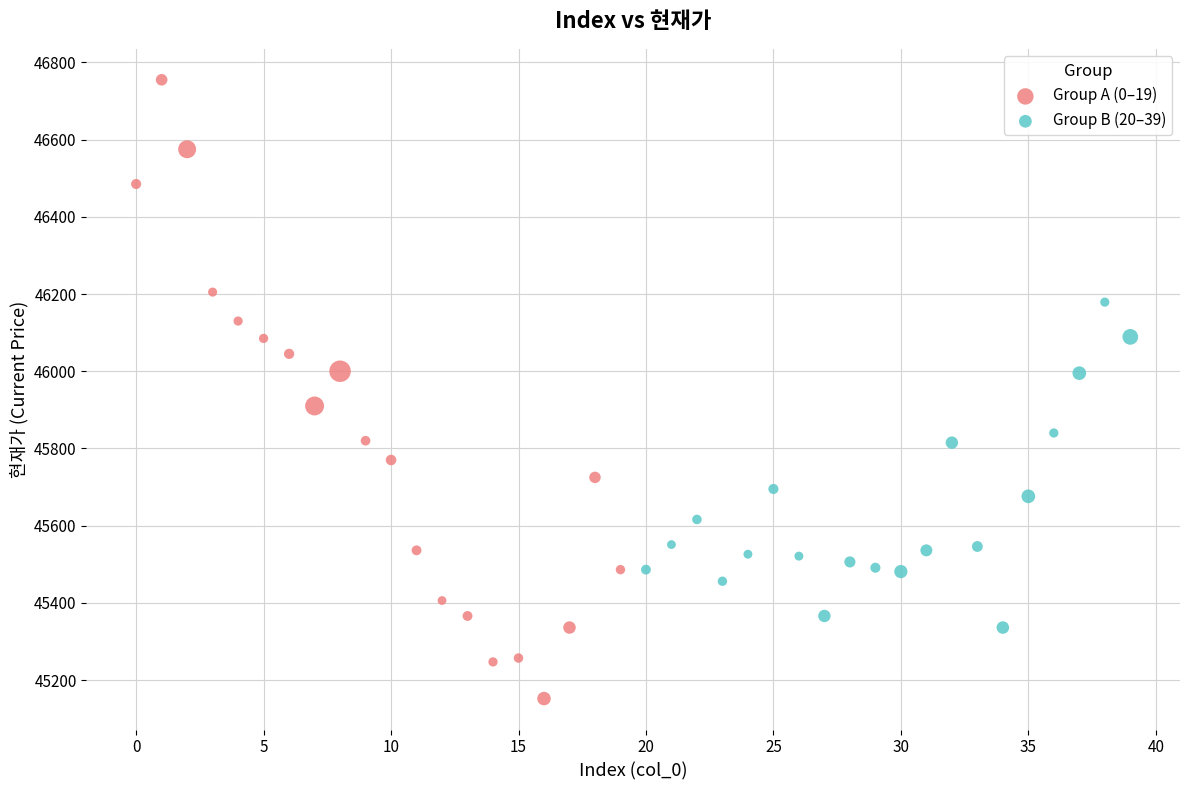

Which series has the largest Y range (max minus min)?

Group A (0–19)